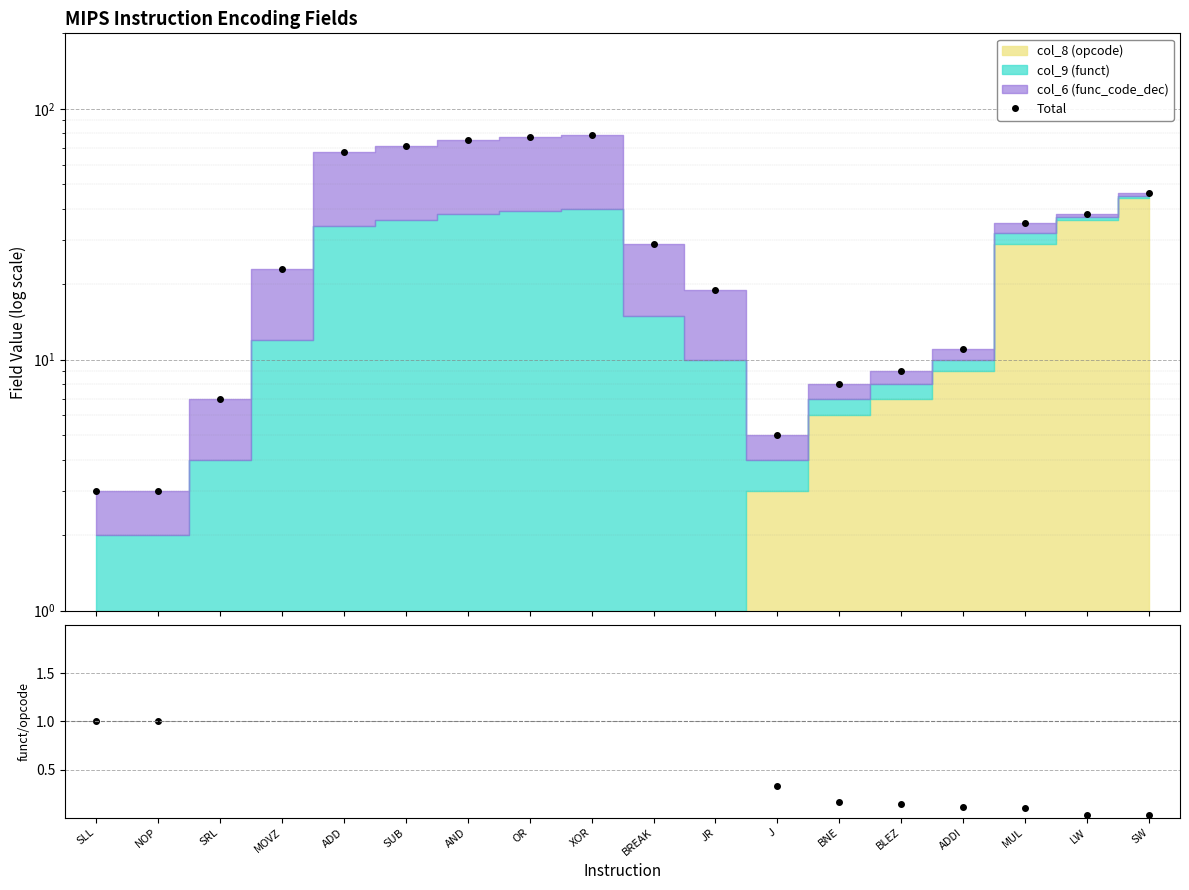

What is the difference between the second highest and minimum values in the Total series?

74.0